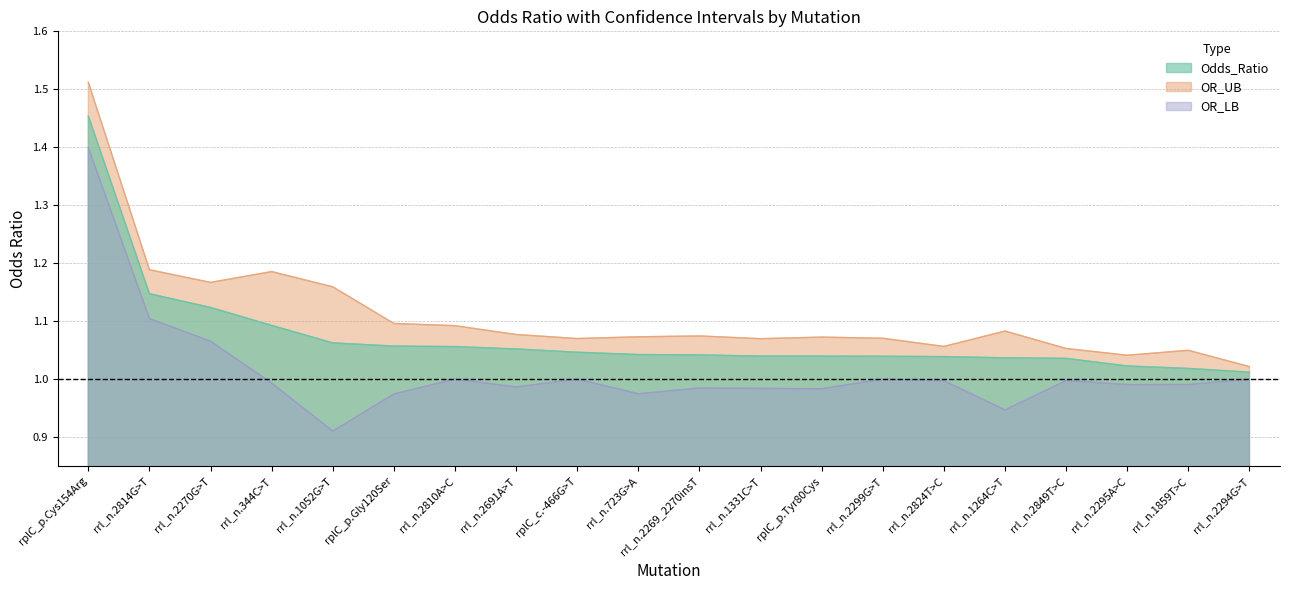

How many interior local valleys does the OR_UB series have?

5